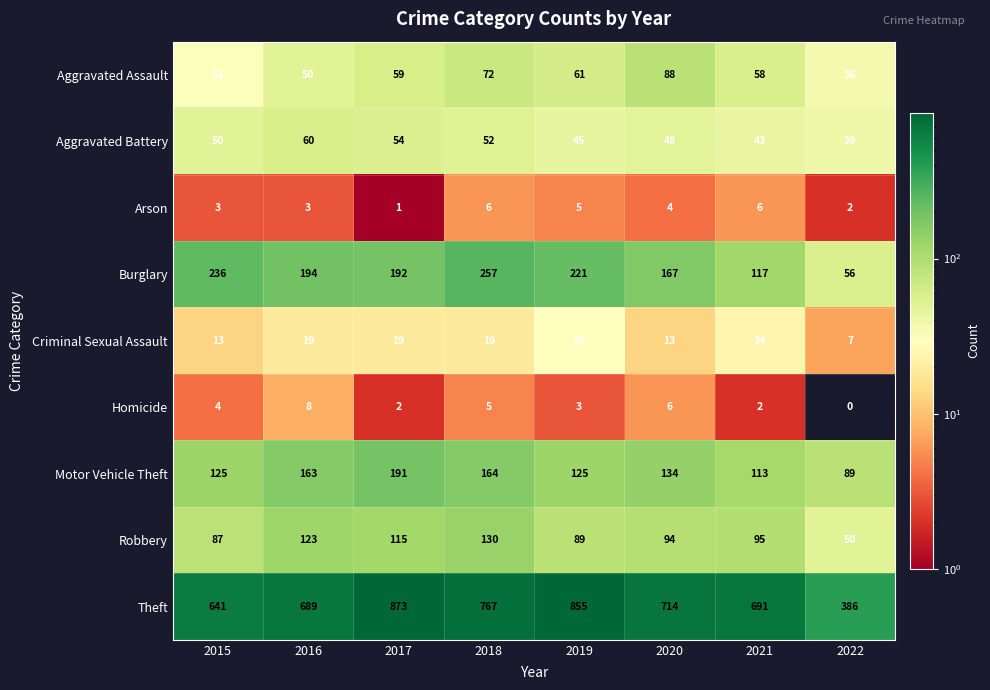

What value does the Aggravated Battery series have at 2020?

48